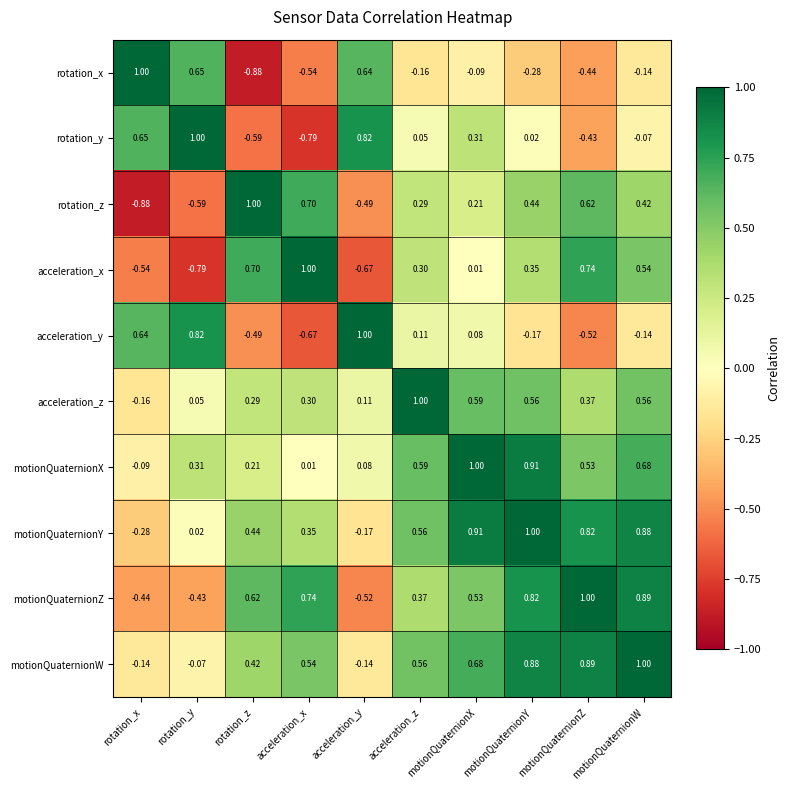

At which label does rotation_x first exceed 0?

rotation_x